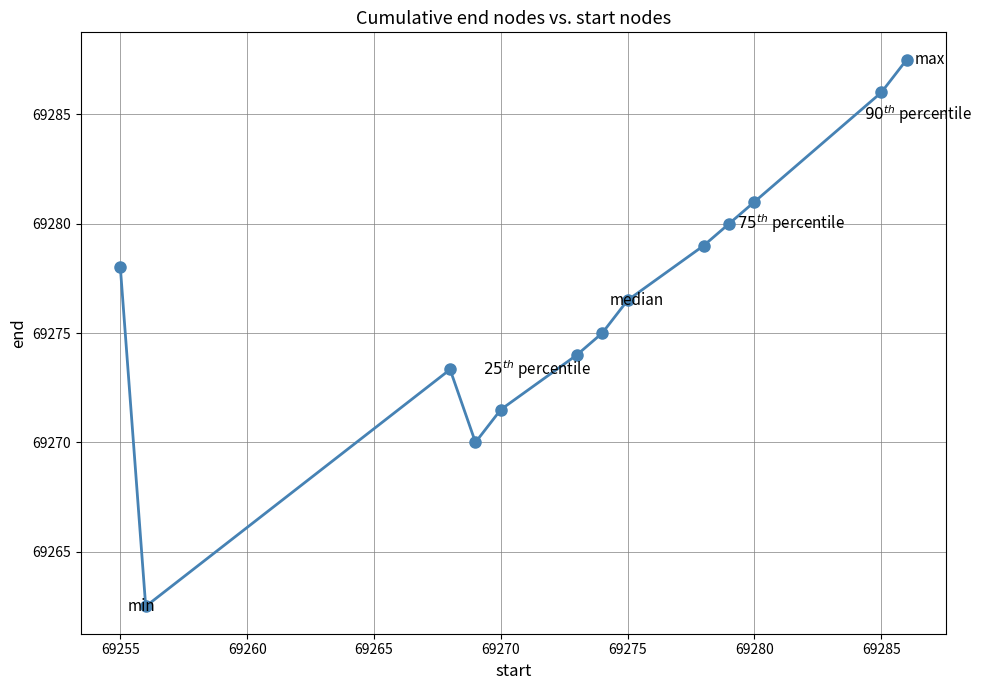

What is the value of the 2nd point from the left?

69262.5